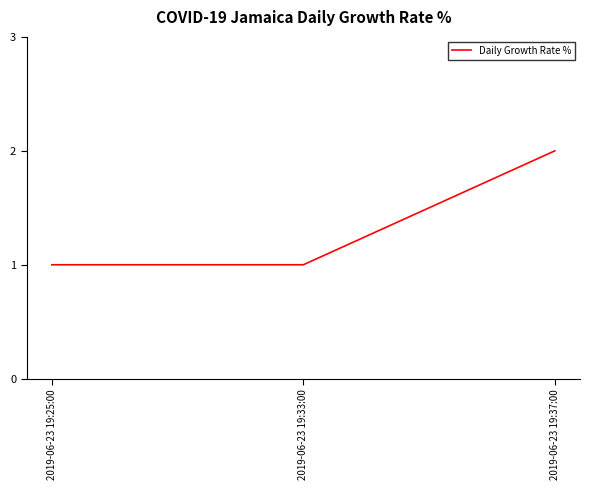

What is the approximate value at 2019-06-23 19:25:00?

1